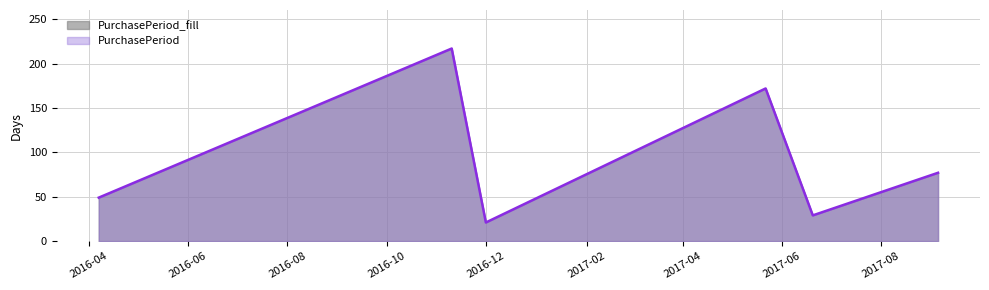

What is the difference between the maximum and minimum values?

196